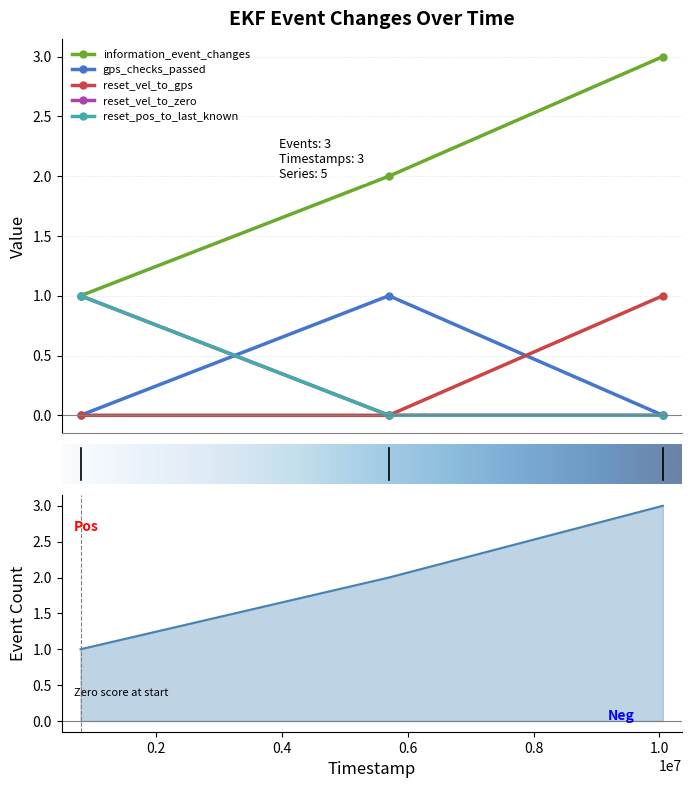

Reading left to right, extract all data points from this chart.

information_event_changes: 796000=1	5700000=2	10056000=3
gps_checks_passed: 796000=0	5700000=1	10056000=0
reset_vel_to_gps: 796000=0	5700000=0	10056000=1
reset_vel_to_zero: 796000=1	5700000=0	10056000=0
reset_pos_to_last_known: 796000=1	5700000=0	10056000=0